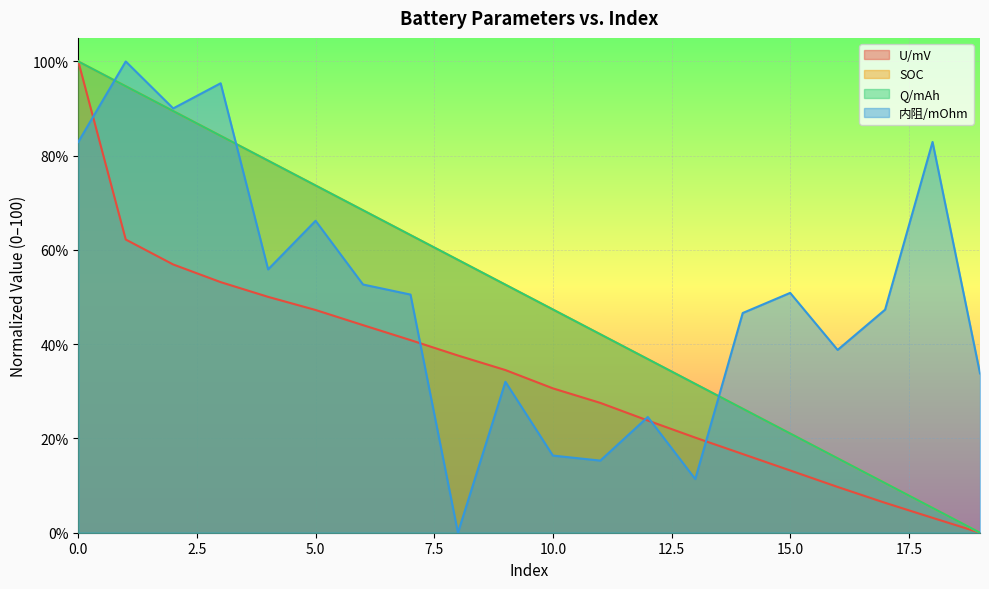

Rank the series by their maximum value, from highest to lowest.

U/mV, SOC, Q/mAh, 内阻/mOhm